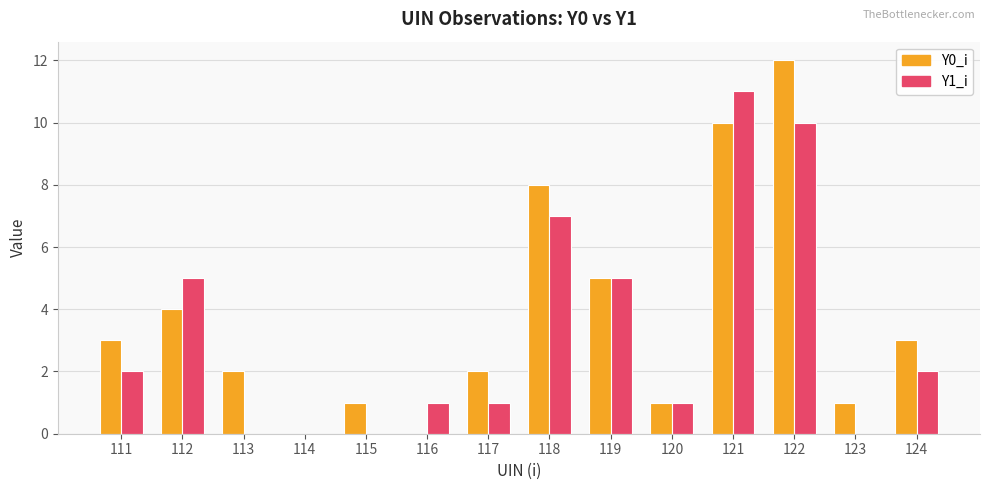

Which series has the largest range (max minus min)?

Y0_i